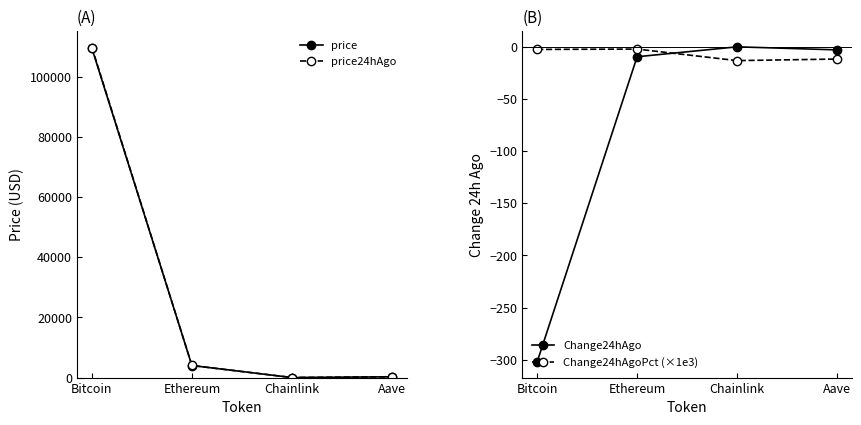

Which series changed the most between Ethereum and Chainlink?

price24hAgo